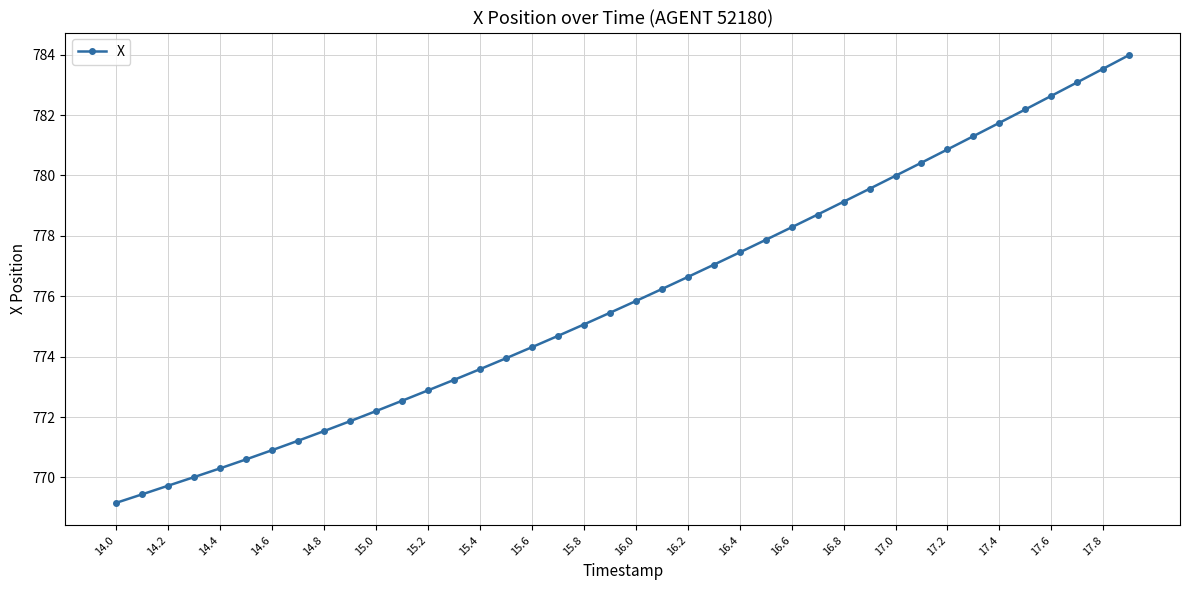

What is the difference between the maximum and minimum values?

14.8